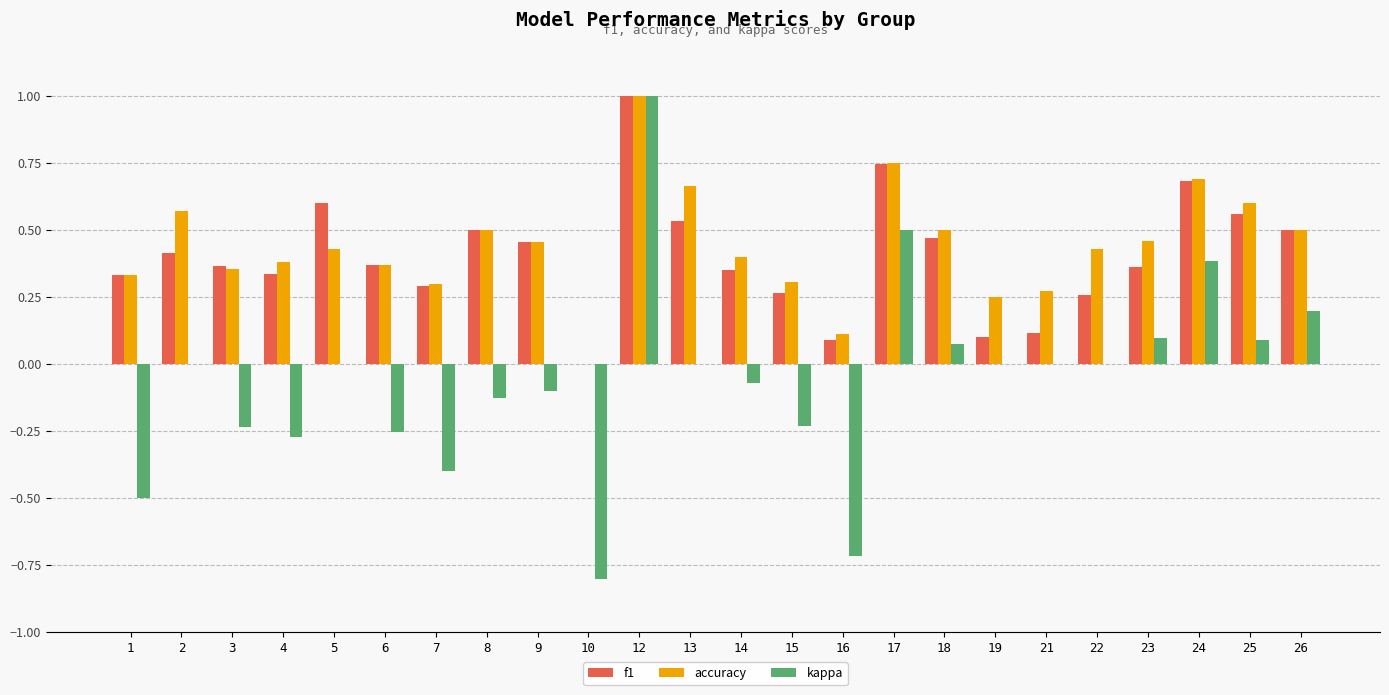

At which category is the sum across all series the highest?

12